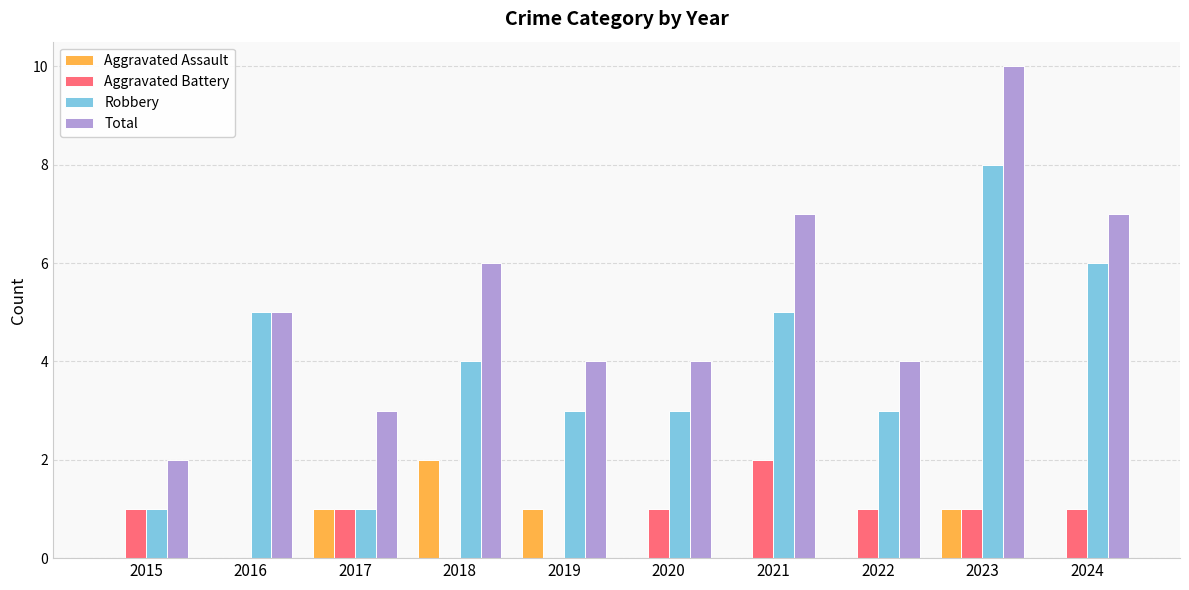

Is the value of Total at 2016 greater than the value of Aggravated Battery at 2018?

Yes